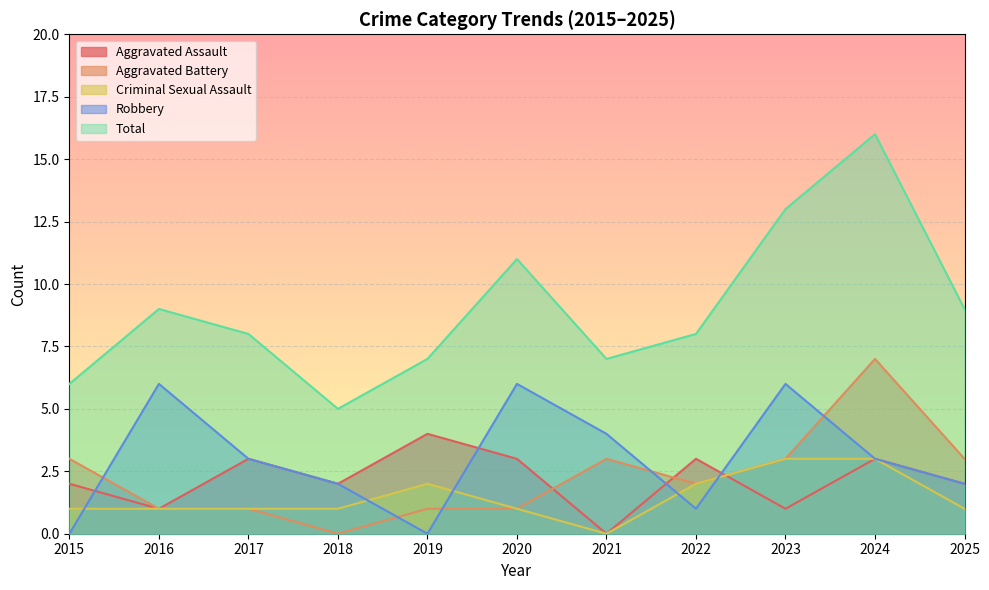

Between 2025 and 2015, which is larger?

2025